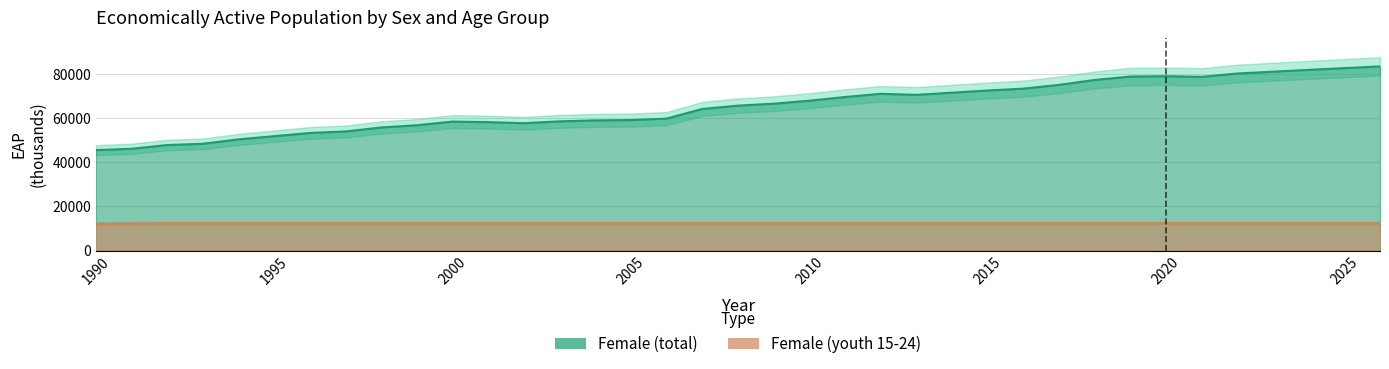

How many lines are shown in the chart?

2